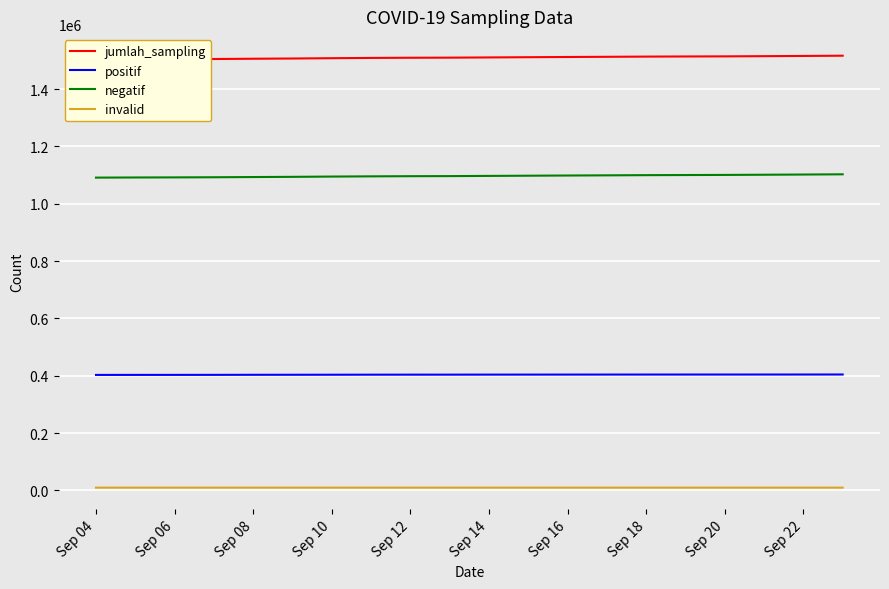

True or false: jumlah_sampling has a value of 2260555 at 10.

False